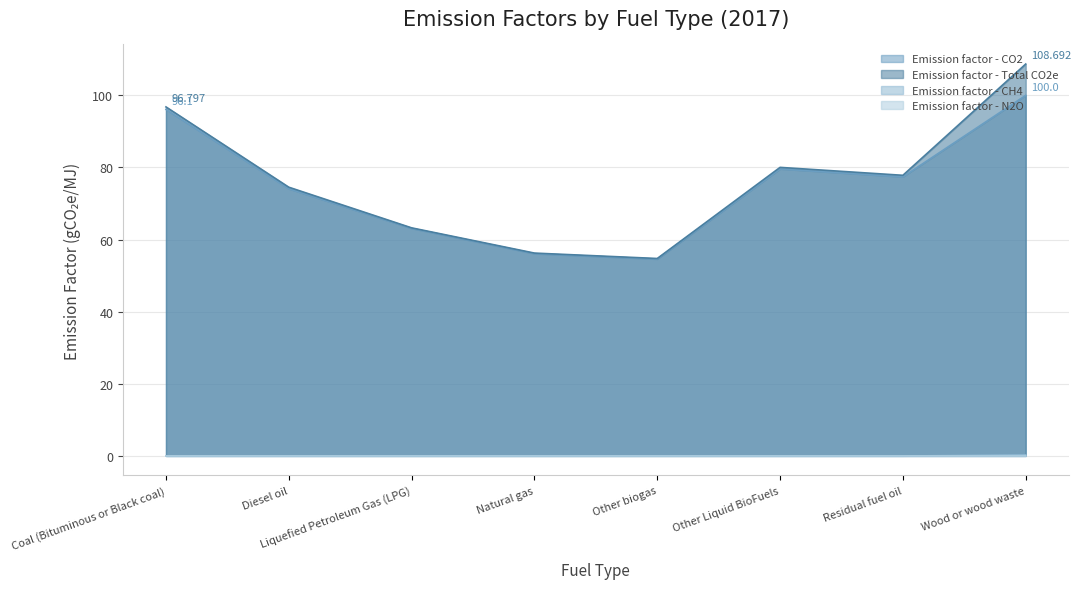

How many lines are shown in the chart?

4